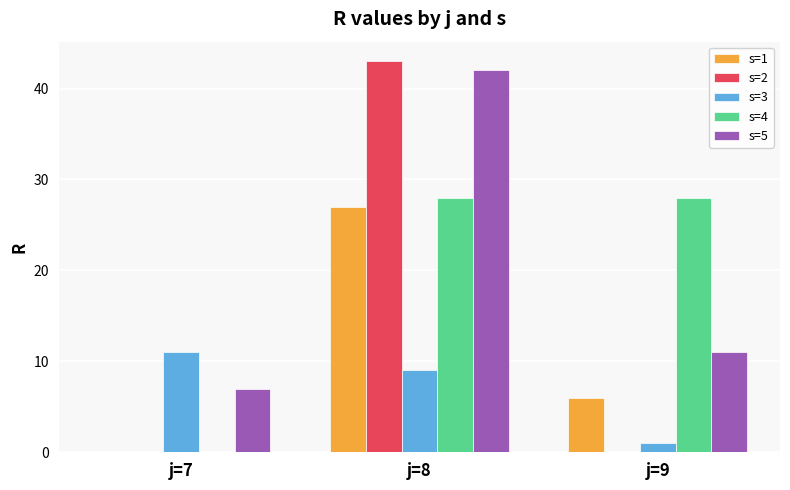

Reading left to right, list all the values displayed in this chart.

s=1: 0	27	6
s=2: 0	43	0
s=3: 11	9	1
s=4: 0	28	28
s=5: 7	42	11